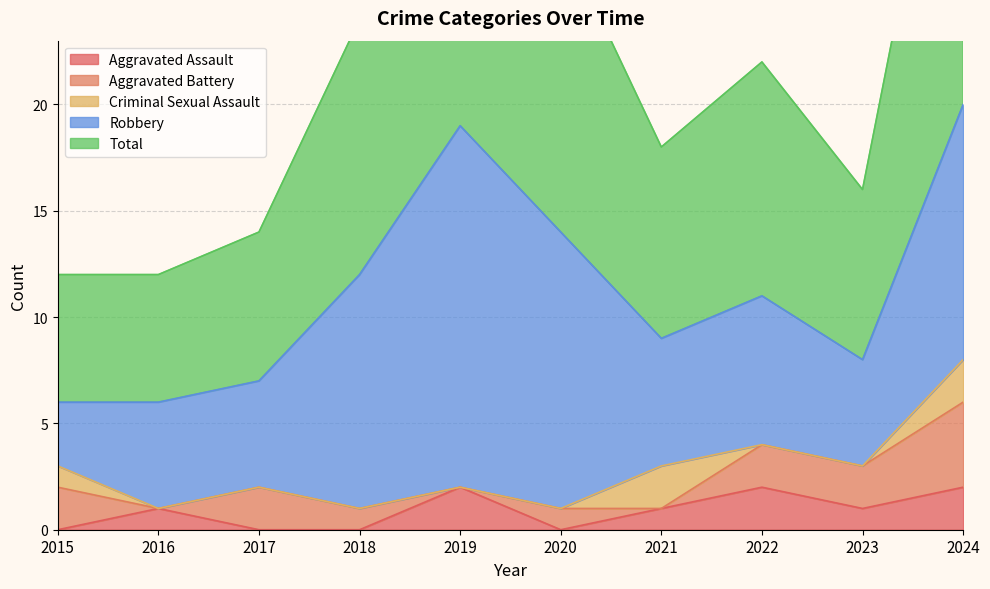

True or false: Aggravated Battery and Total cross at least once.

False